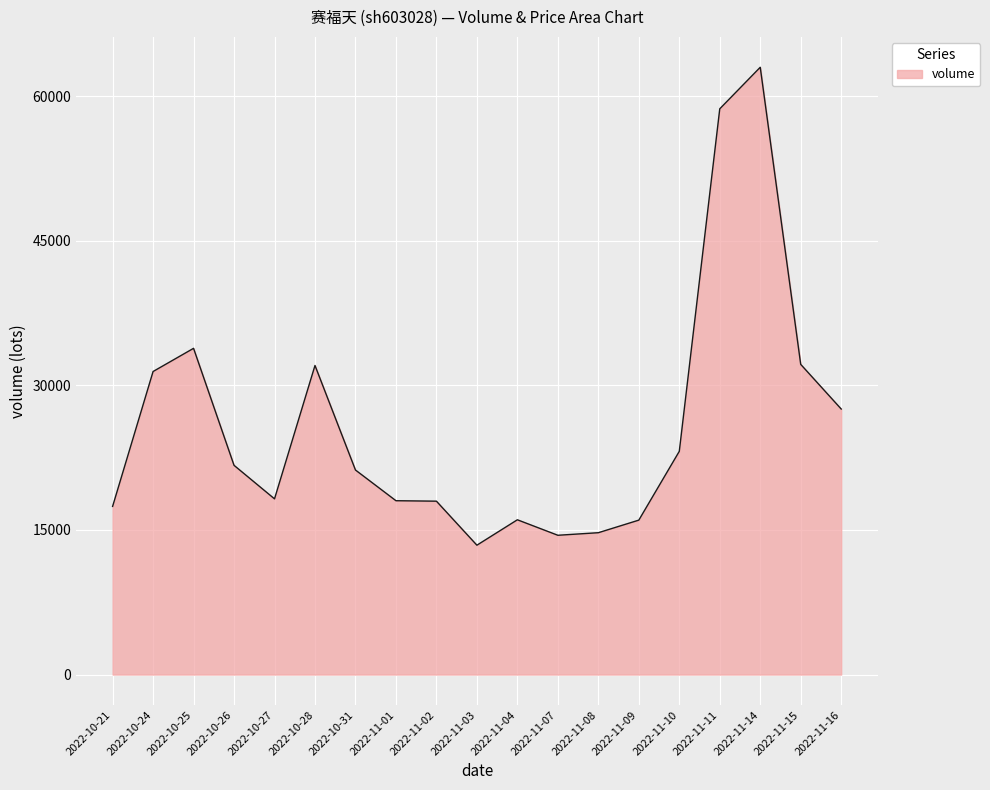

The value at 2022-11-07 is 14452. True or false?

True